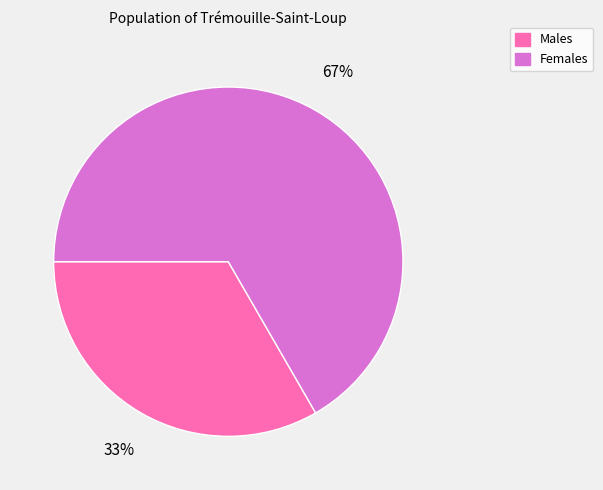

Does any single category account for the majority?

Yes